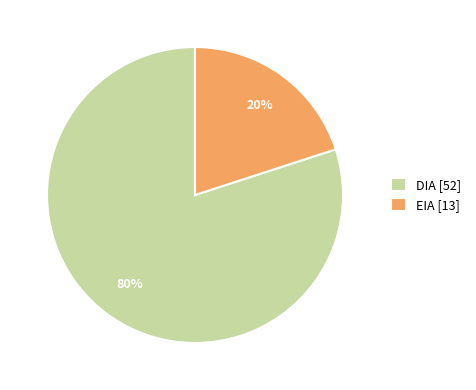

To the nearest percent, what portion does EIA represent?

20%